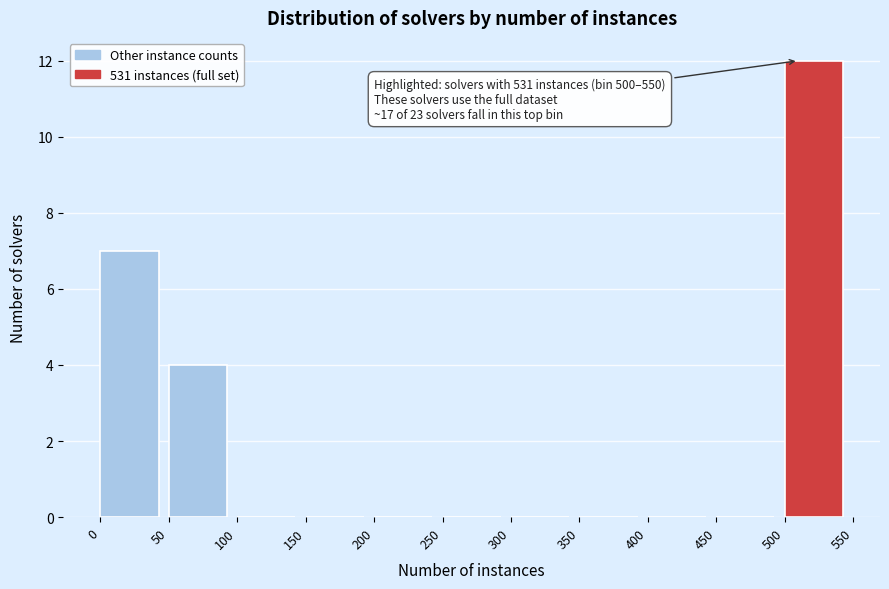

Which range on the x-axis has the tallest bar?

500 to 550